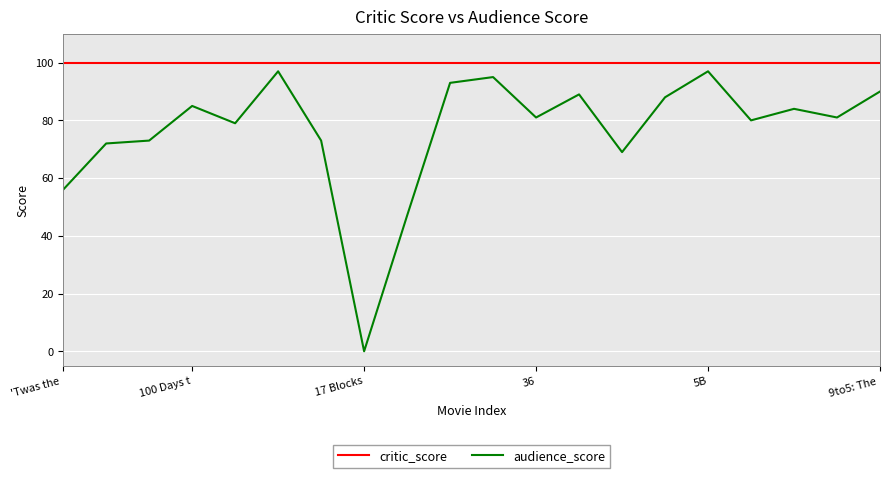

True or false: critic_score and audience_score intersect in this chart.

False